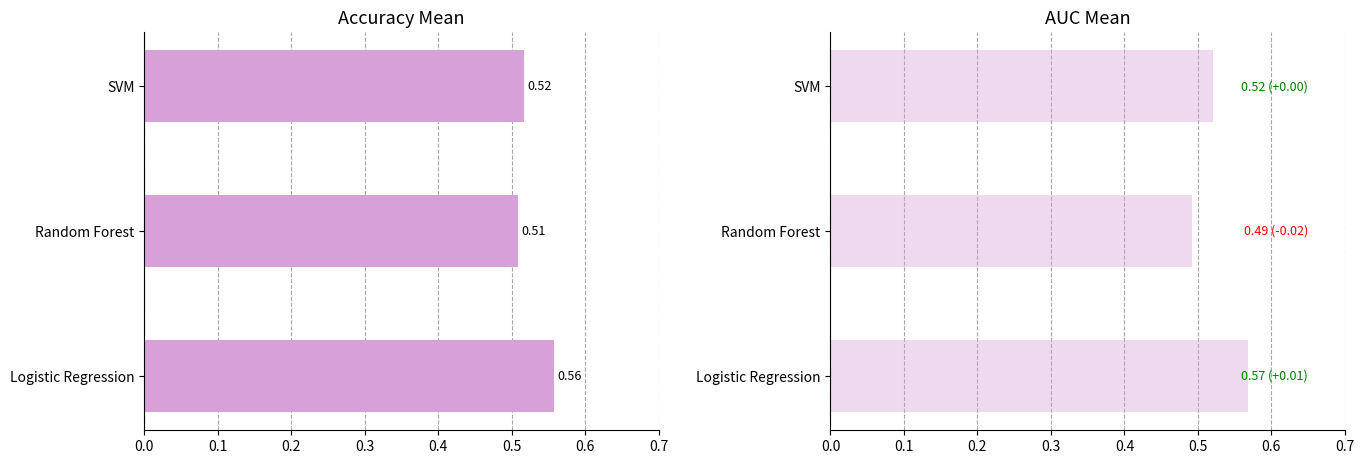

Which series has the largest total across all categories?

Accuracy_mean